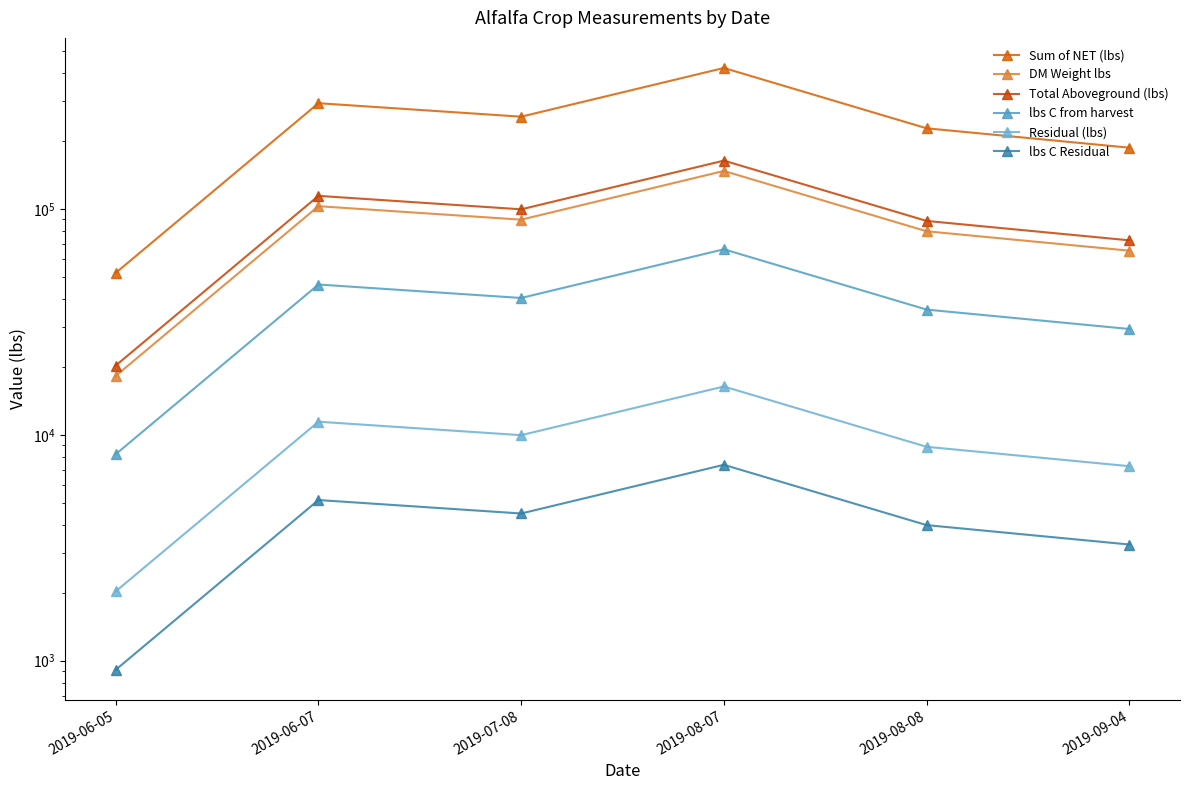

Where does the lbs C from harvest series first go above 40371?

2019-06-07